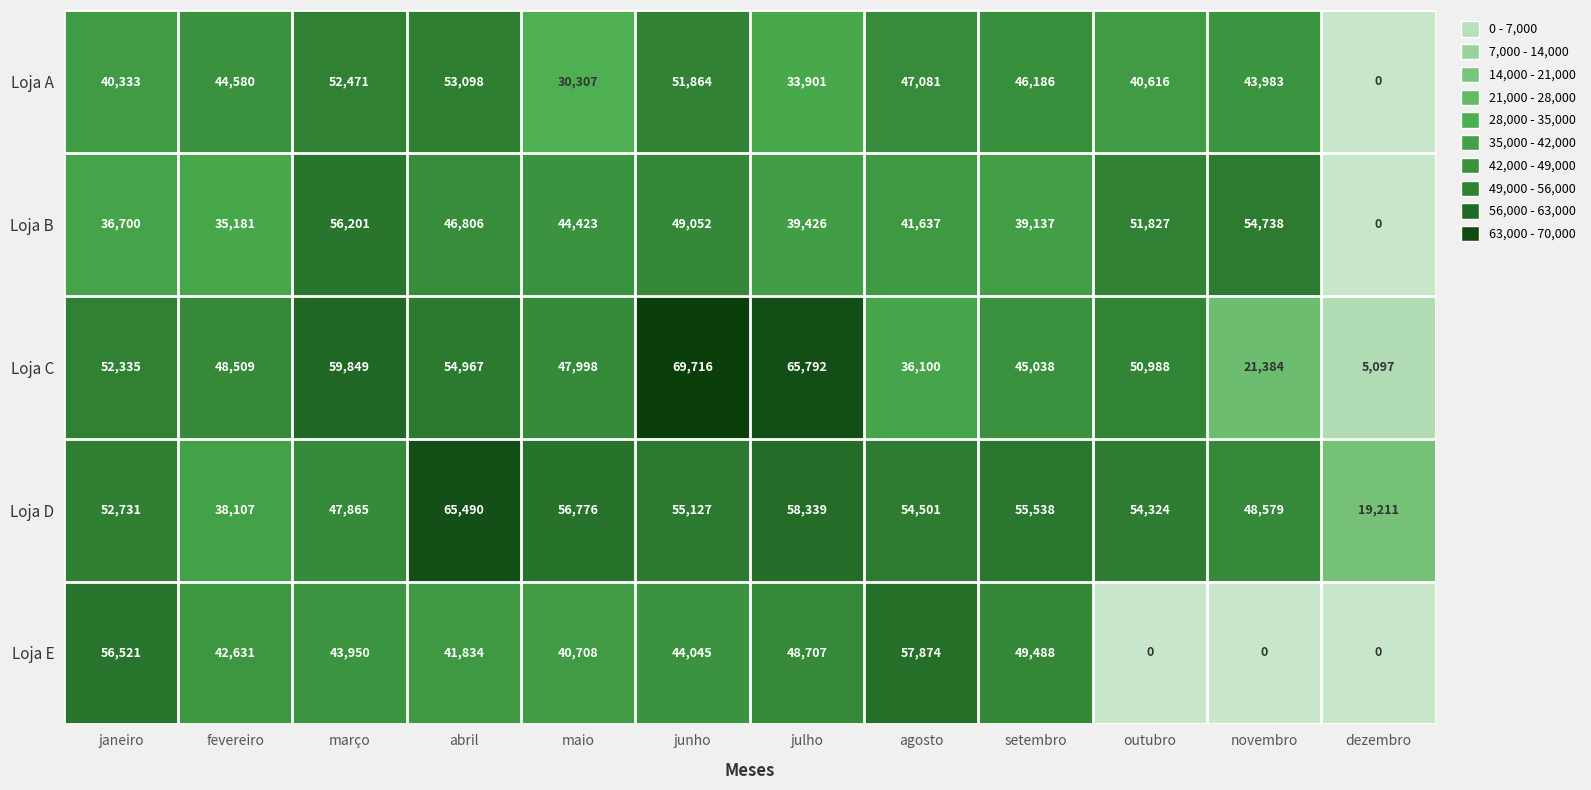

Which series changed the most between março and maio?

Loja A